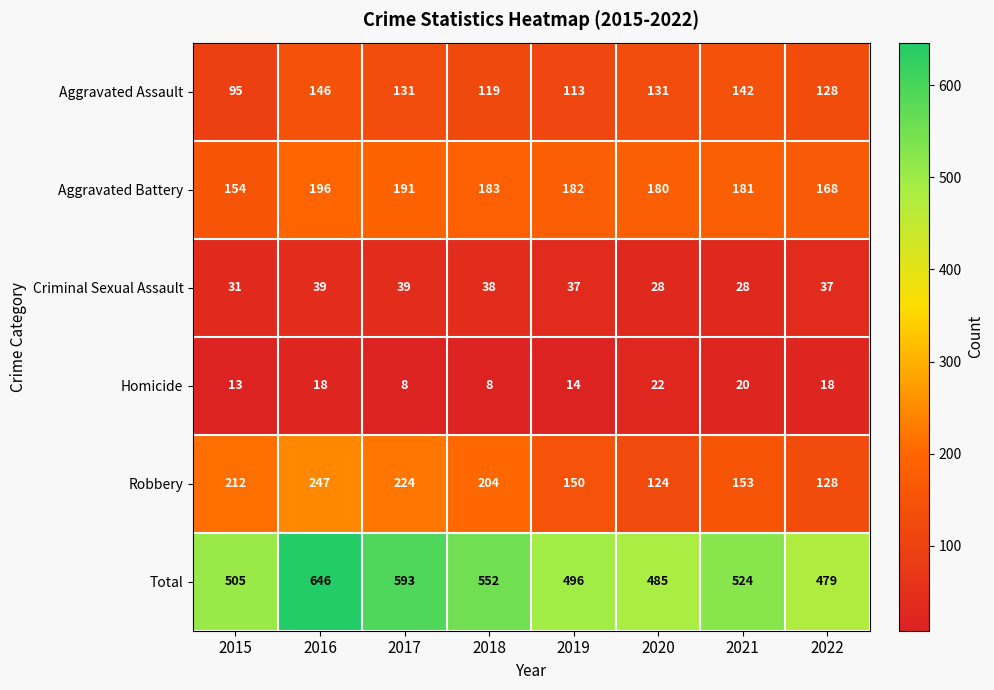

What is the difference between the Total values at 2018 and 2016?

94